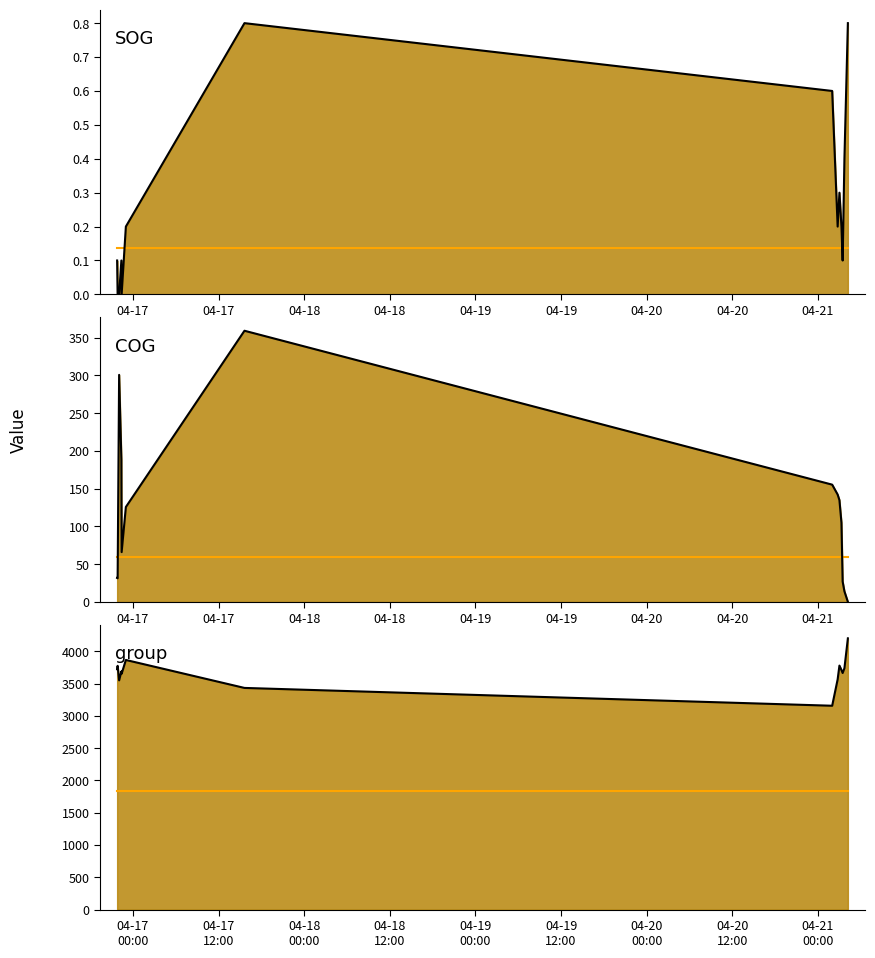

At how many categories does at least one series exceed 967?

14